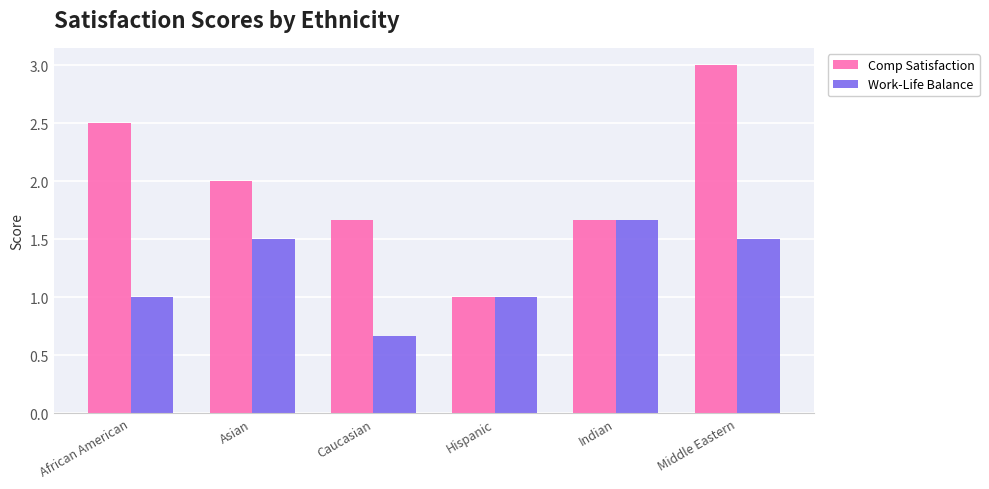

What is the spread (max minus min) of values at Caucasian?

1.0